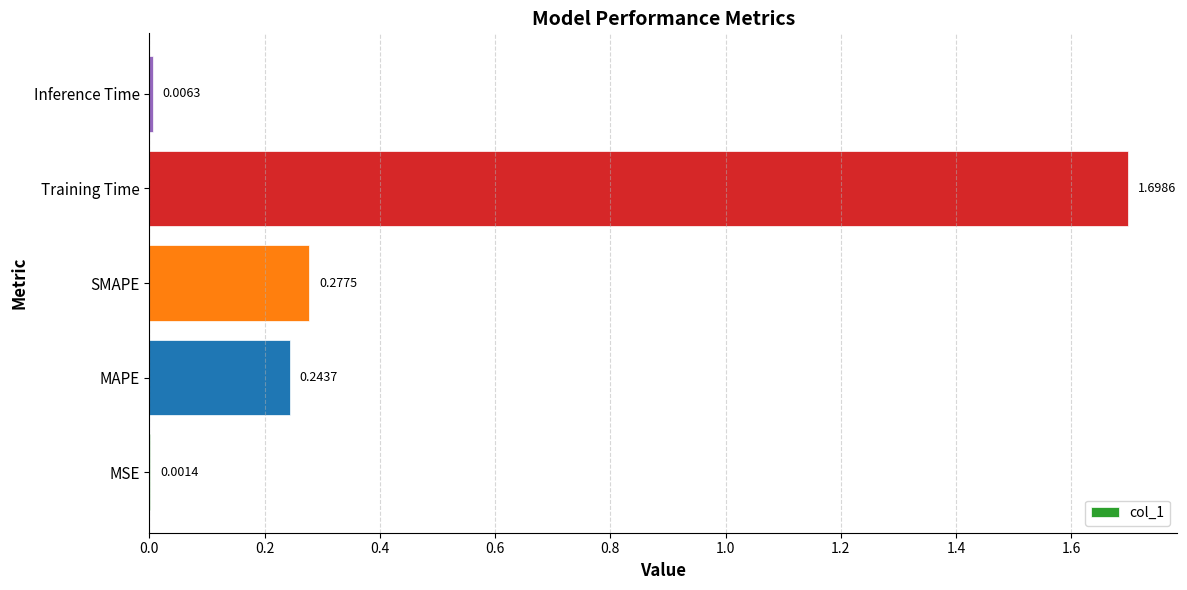

At which label is the value closest to 0?

MSE